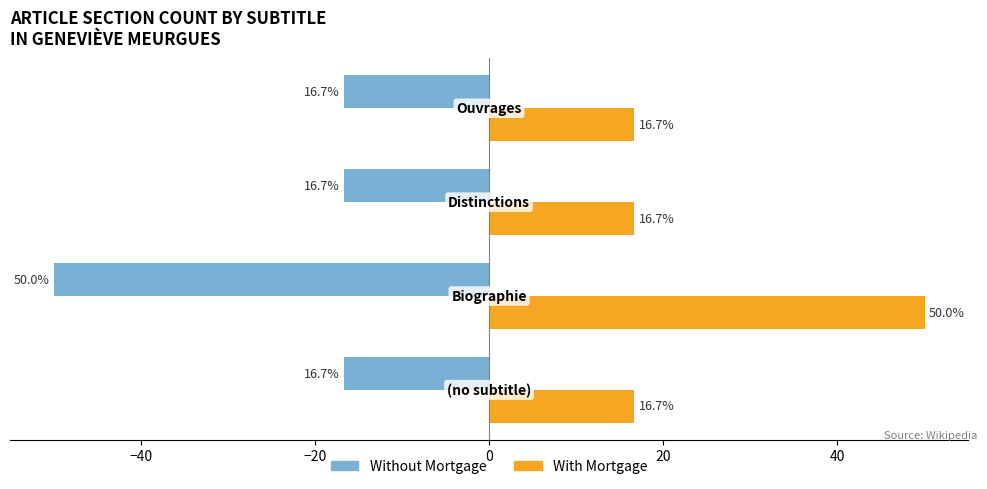

At how many categories does at least one series exceed 0?

4